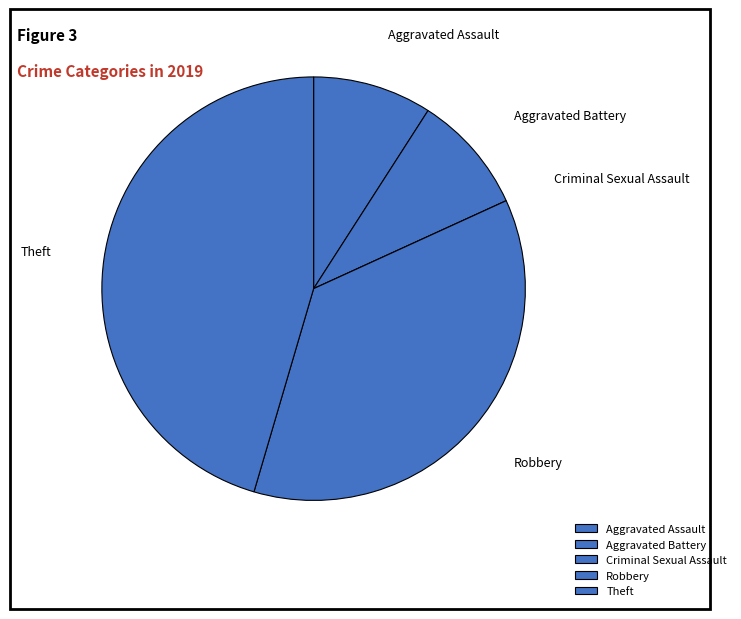

Do Aggravated Assault and Robbery together represent more than half of the pie?

No